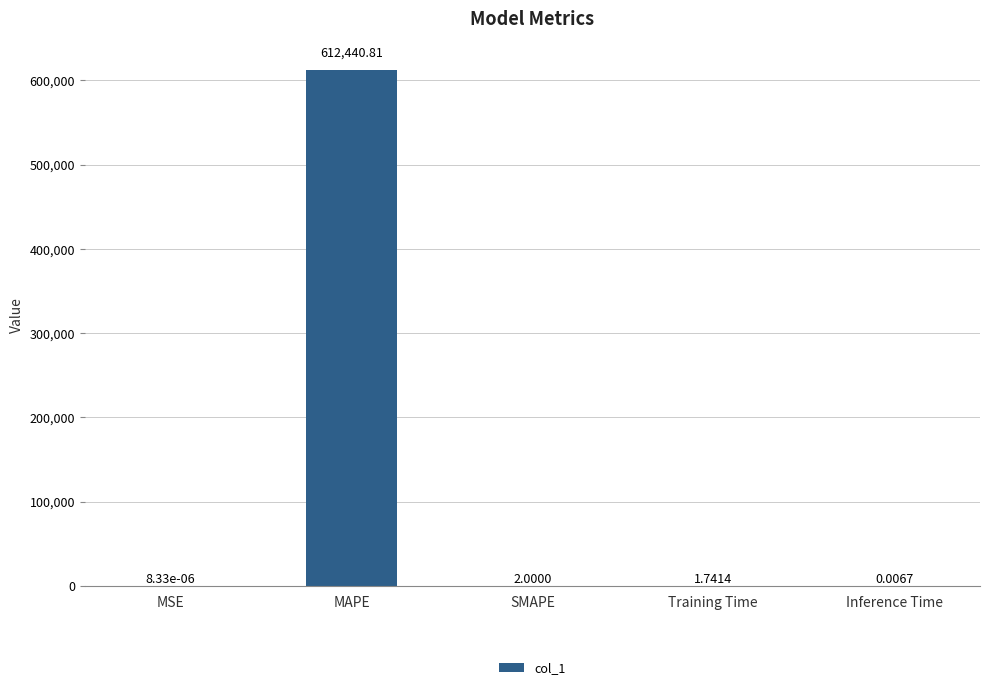

Where does the data first go above 1?

MAPE